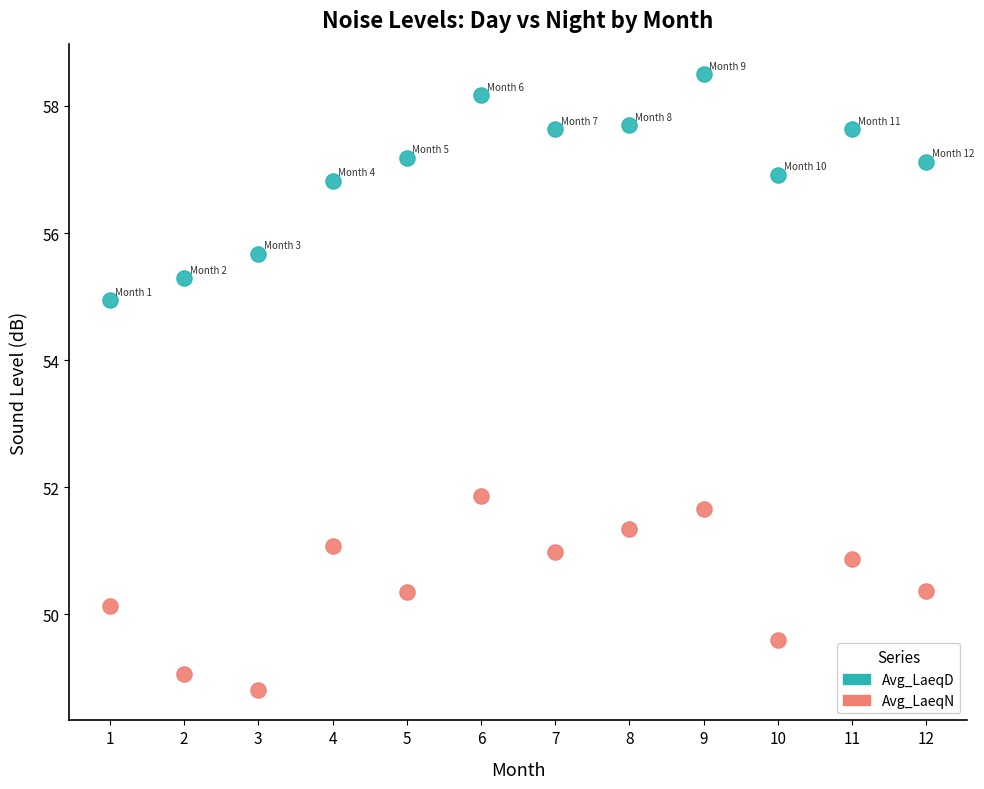

Which series reaches the maximum Y coordinate?

Avg_LaeqD